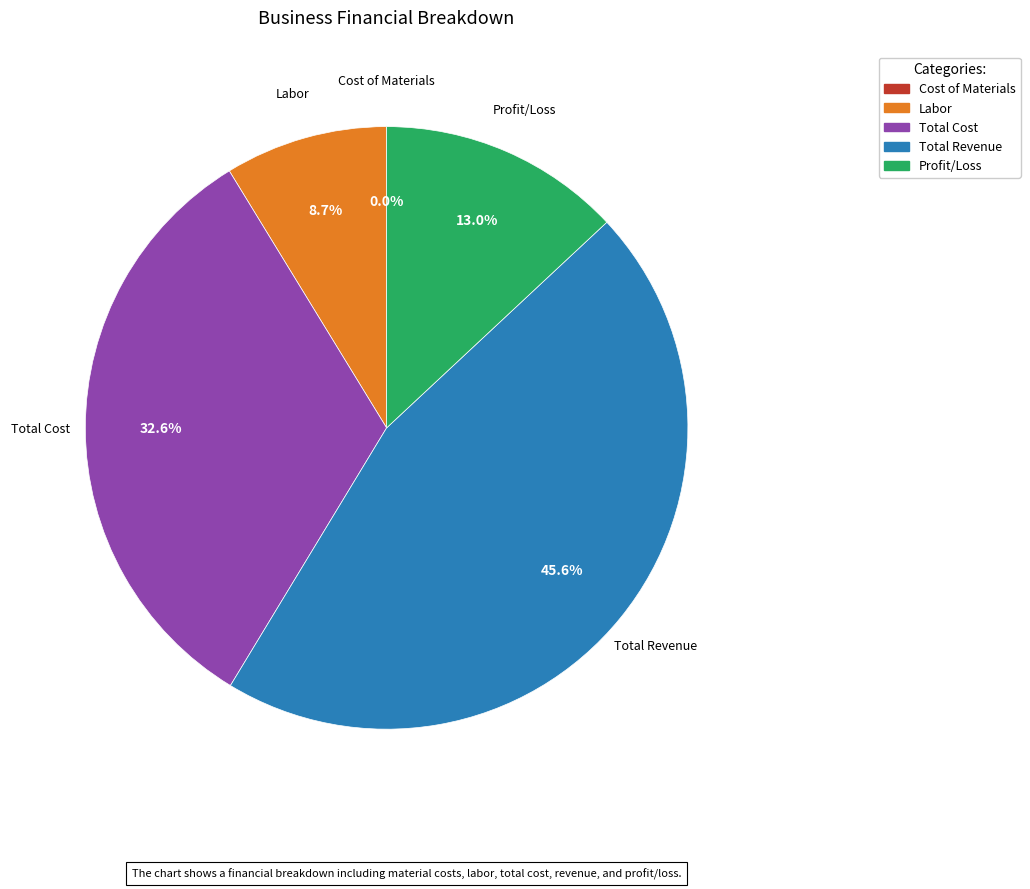

Is there any slice that represents more than half of the pie?

No